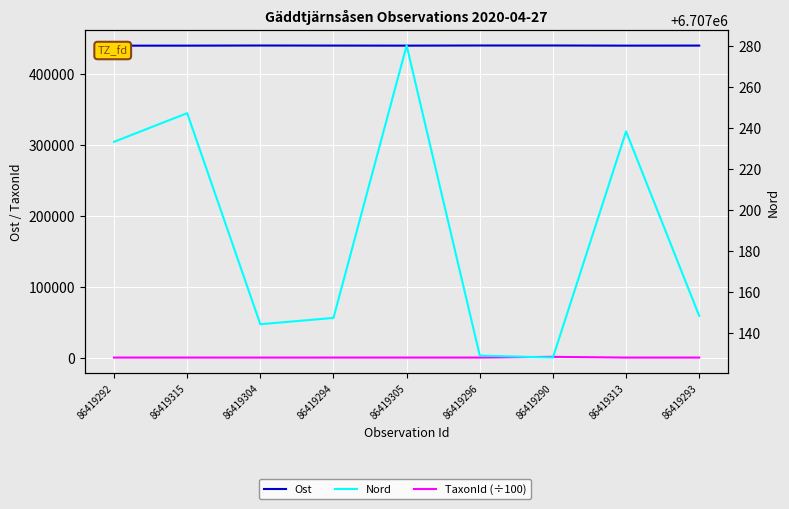

What is the spread (max minus min) of values at 86419292?

6707168.8